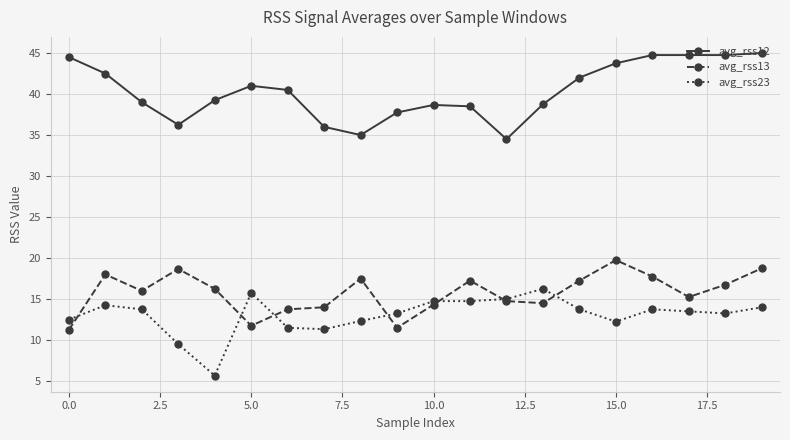

Is this an area chart (filled region under the line)?

No